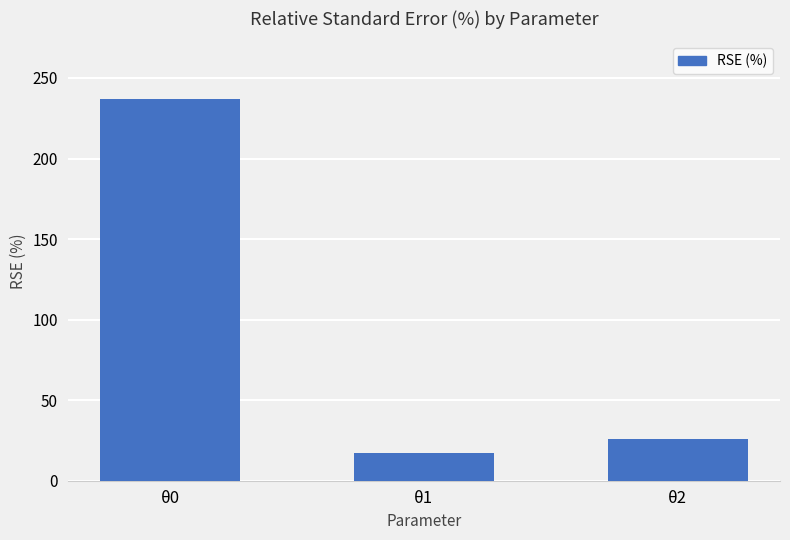

What is the change in value from θ1 to θ2?

+8.9